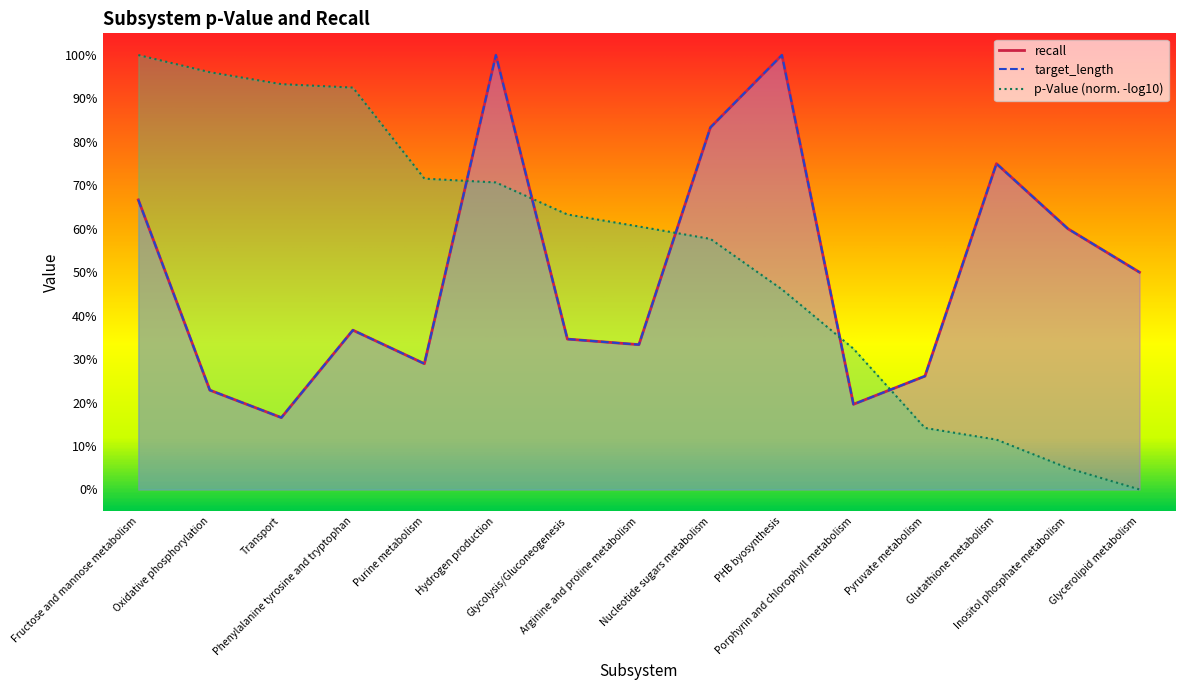

What is the label of the 2nd point from the left?

Oxidative phosphorylation